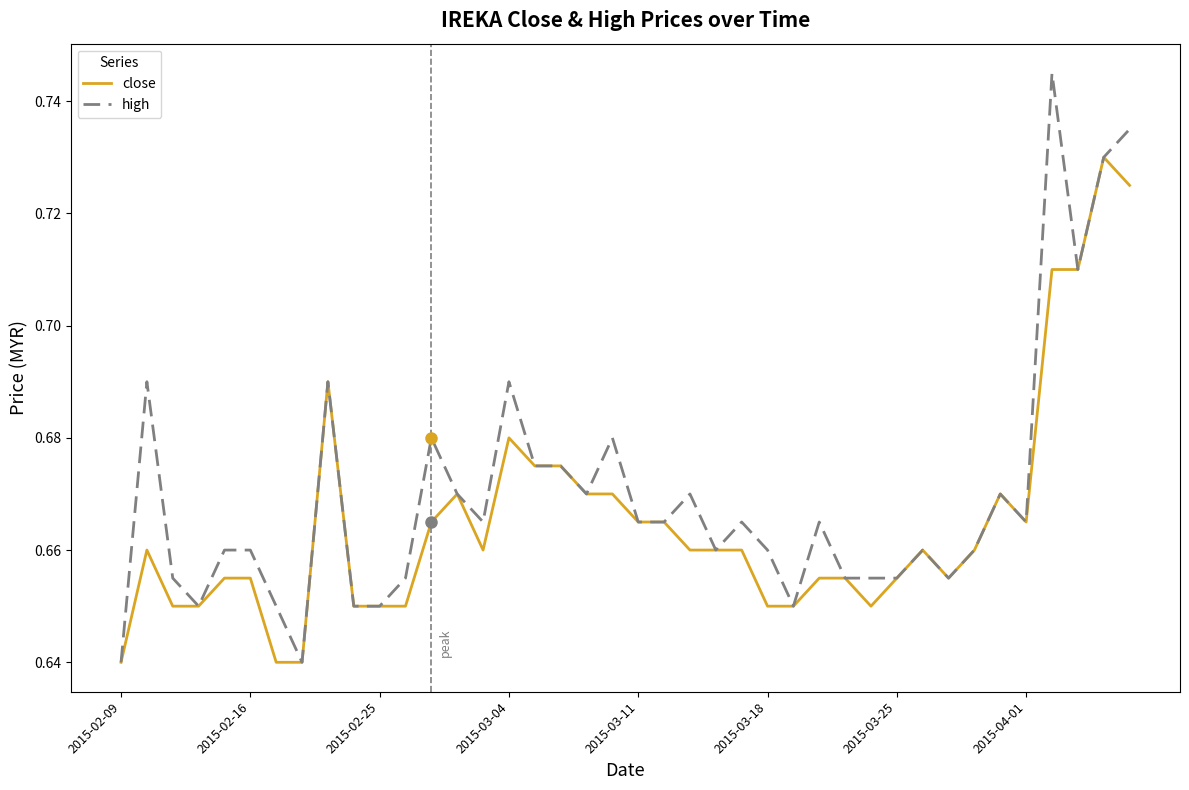

Which series has the largest range (max minus min)?

high